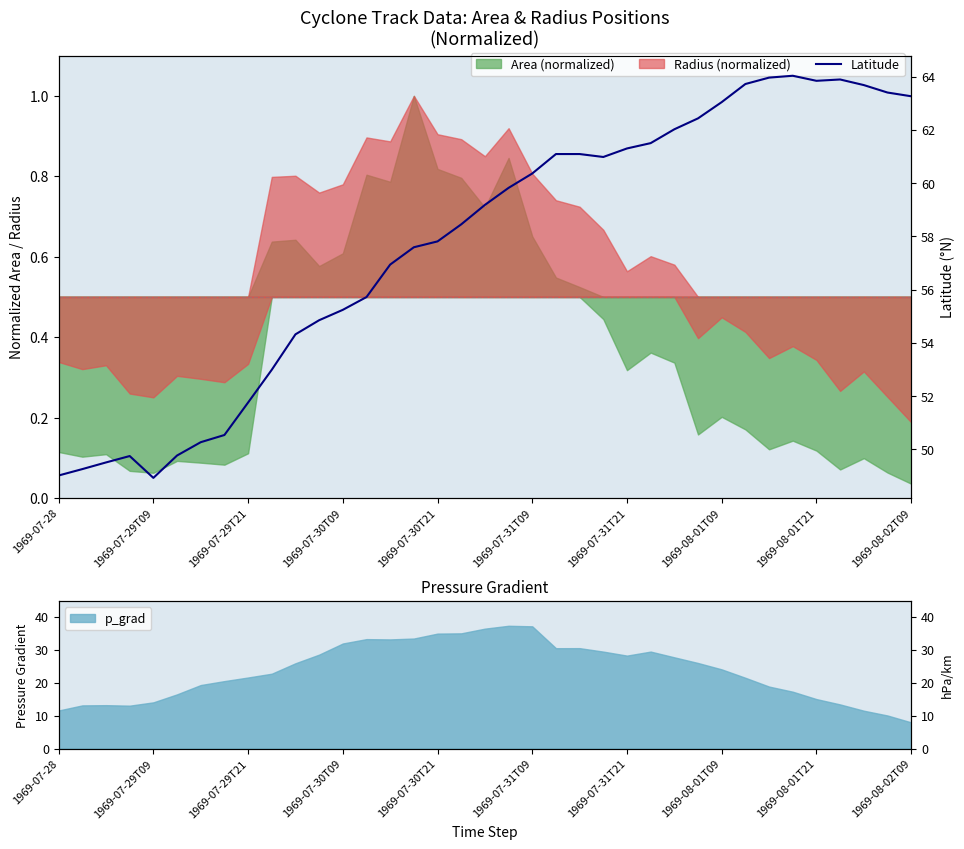

How many lines are shown in the chart?

1